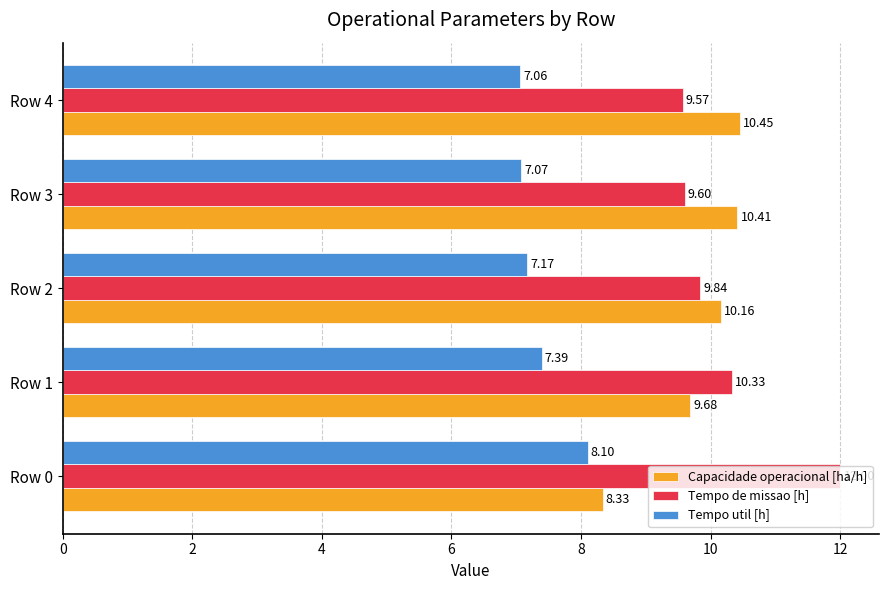

Where is Tempo util [h] nearest to the value 7?

Row 4